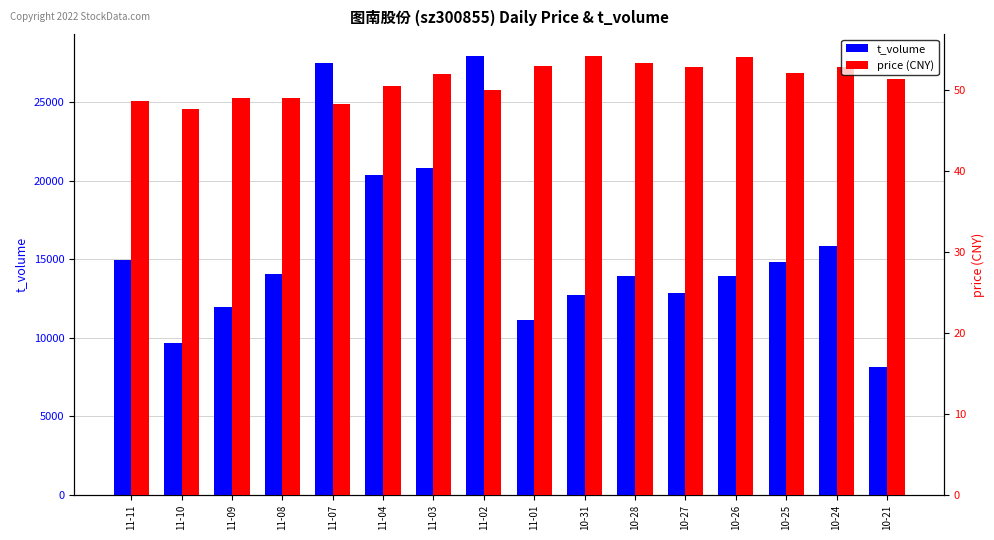

The price (CNY) series shows 21.5 at 11-02. True or false?

False